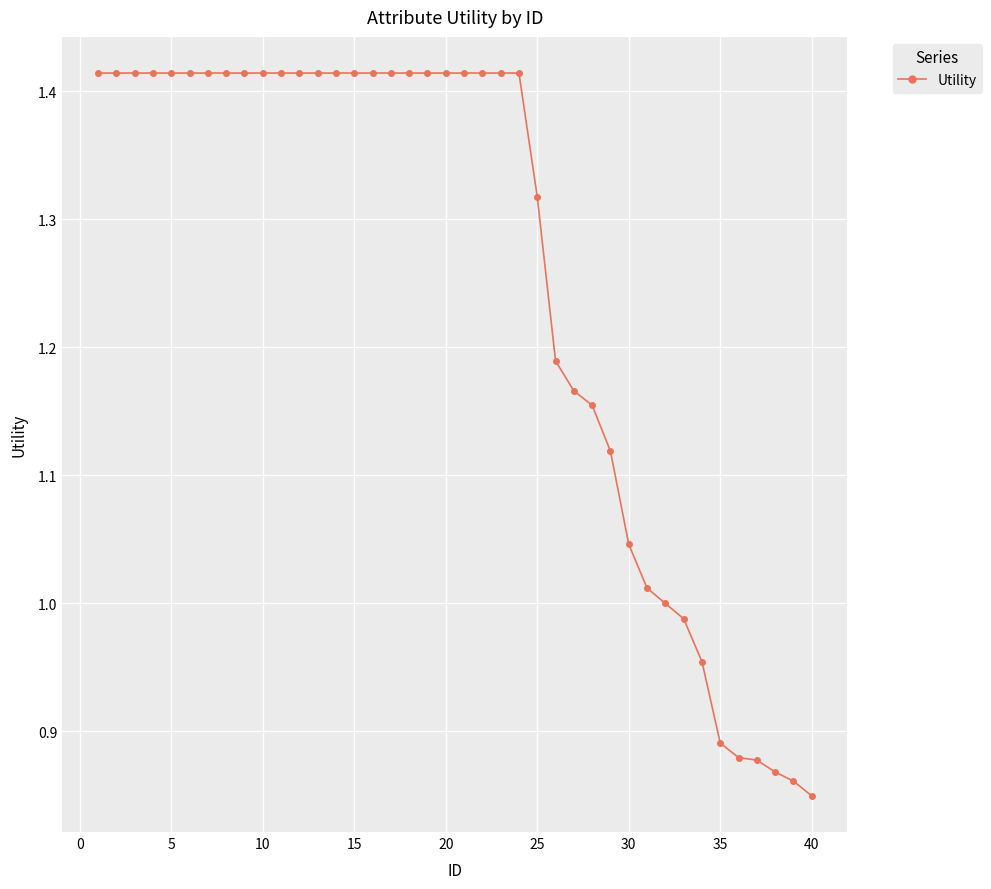

How many lines are shown in the chart?

1